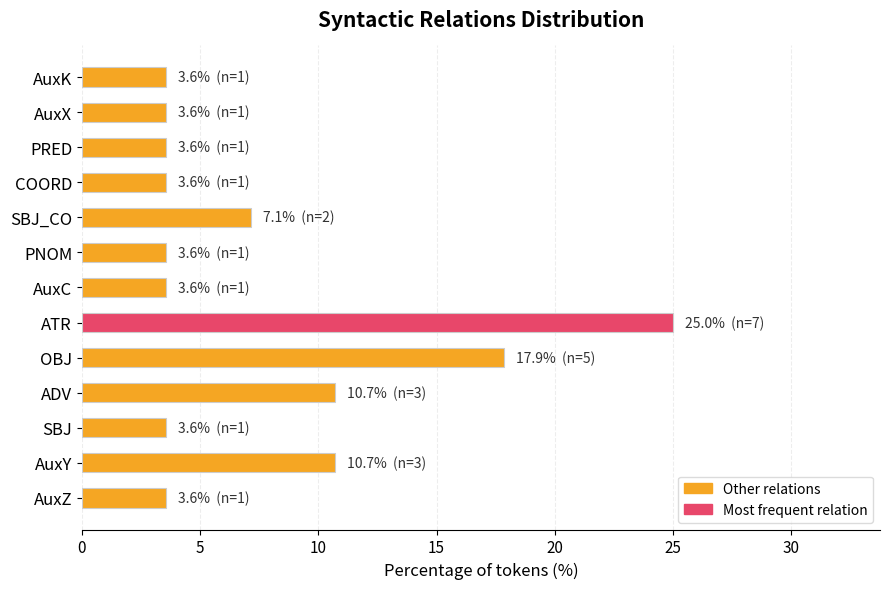

What value does the data have at COORD?

3.6